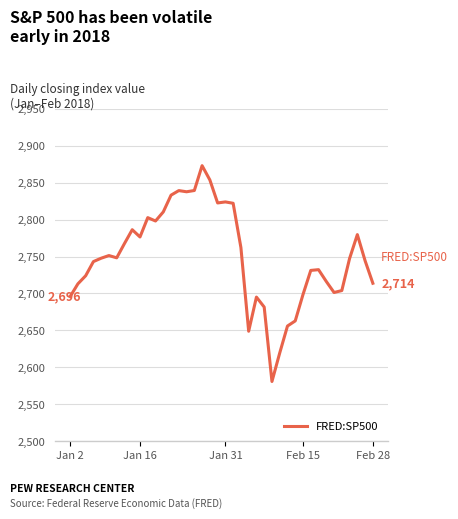

What is the minimum value shown in the chart?

2581.0